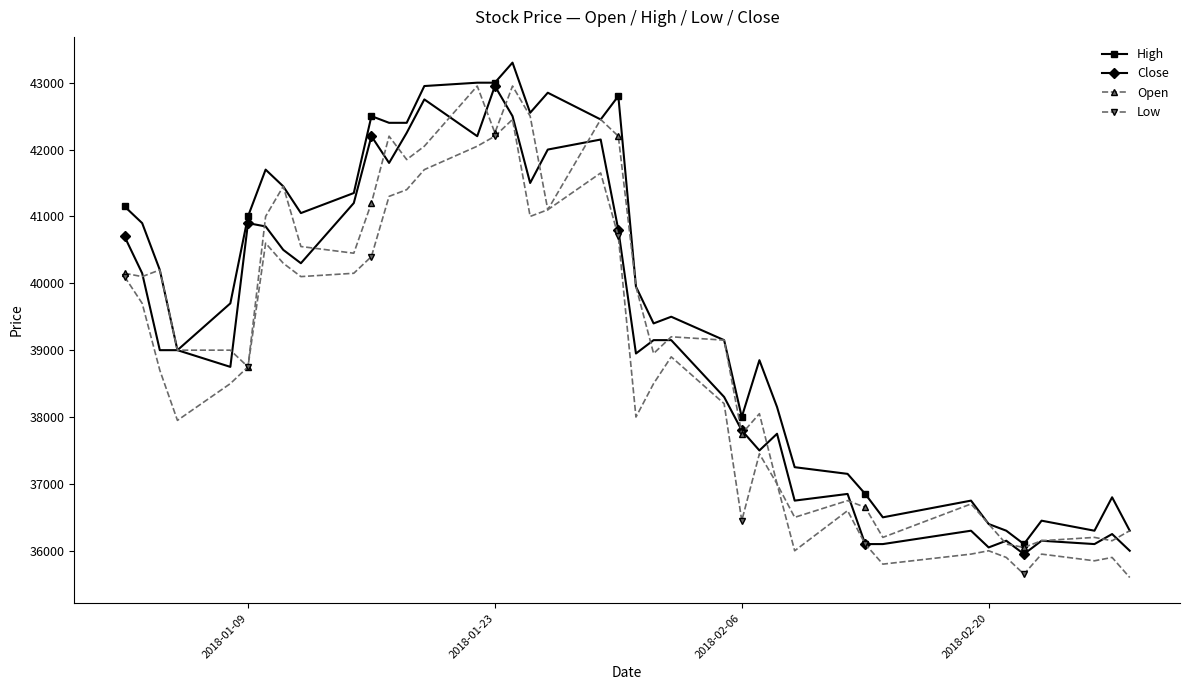

Which series has the largest total across all categories?

High